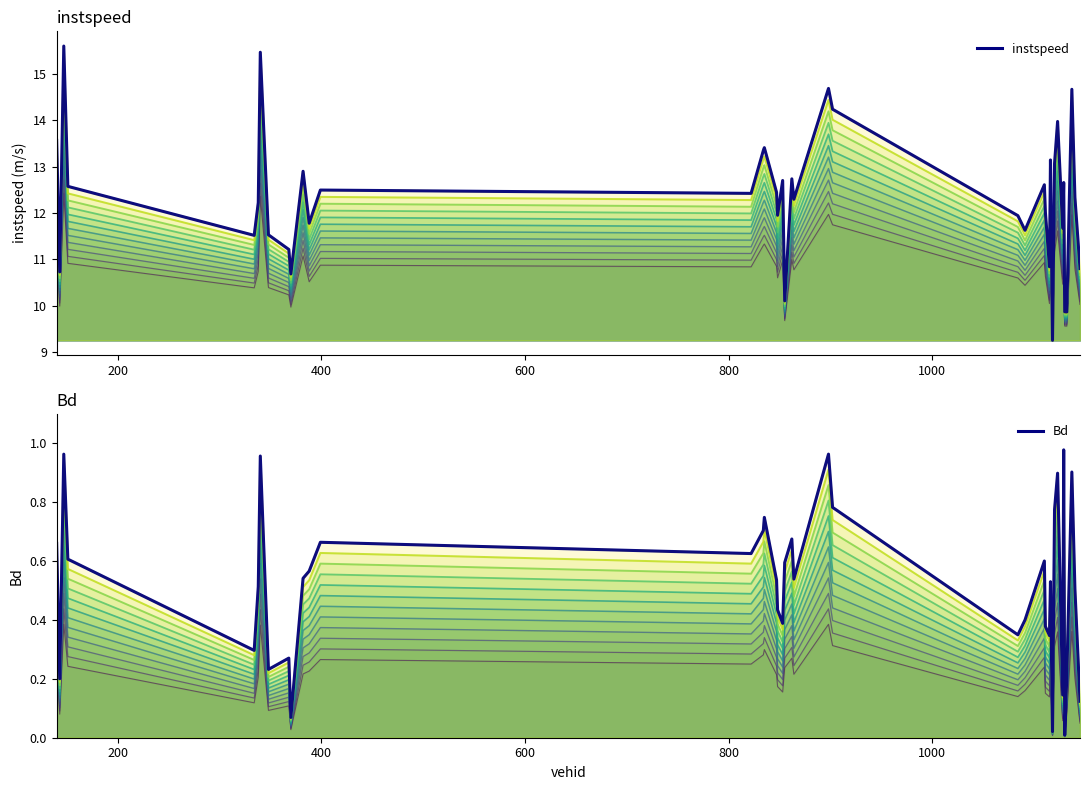

Which series has the widest spread of values?

instspeed (band 12)